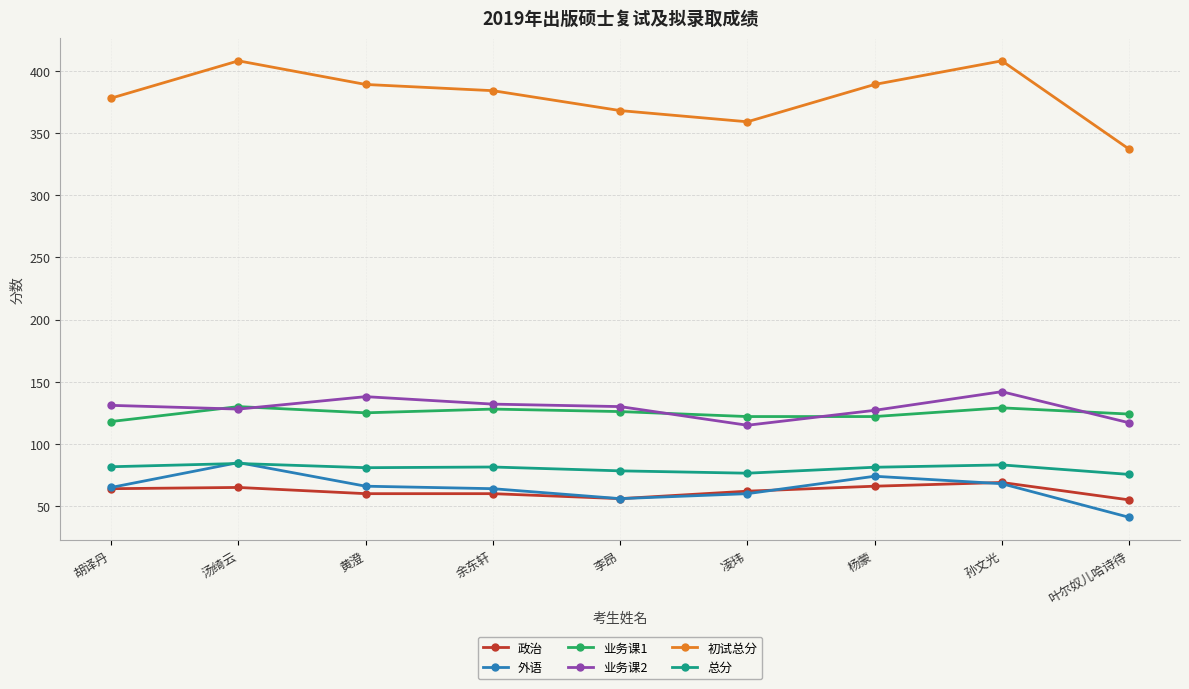

What is the approximate value of 总分 at 余东轩?

81.4